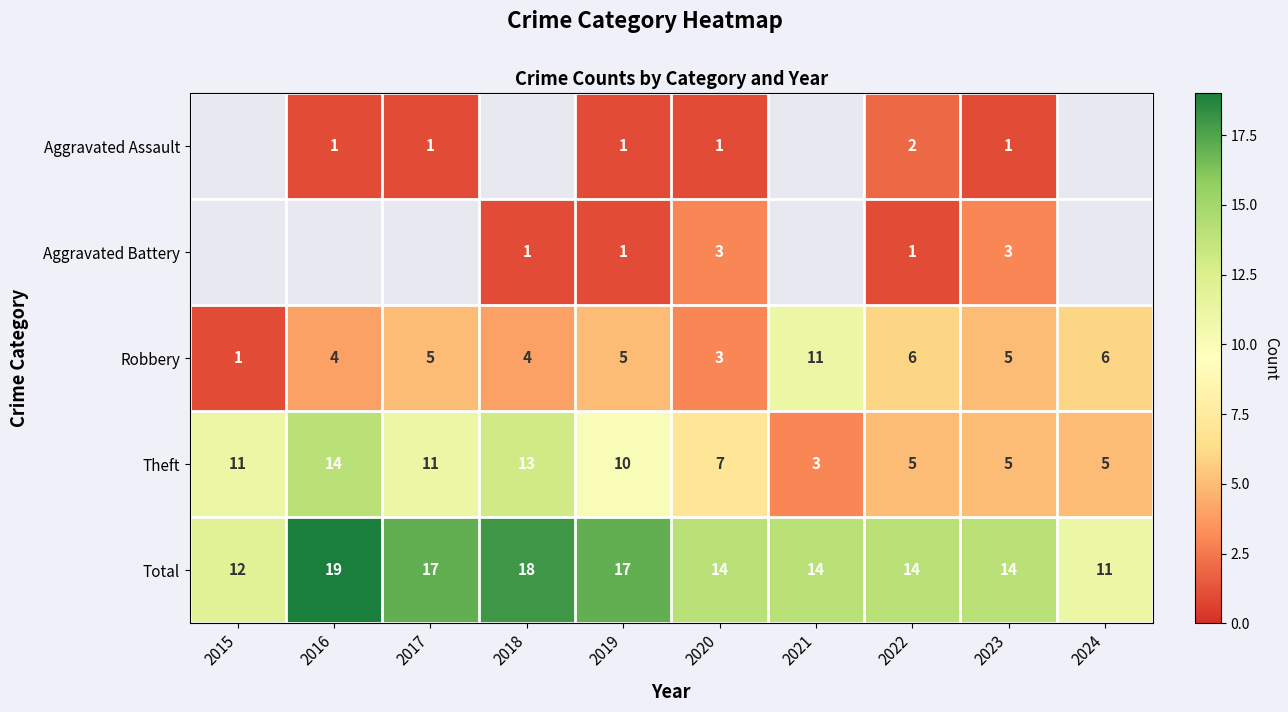

Count the Robbery values in the range 4 to 6.

7